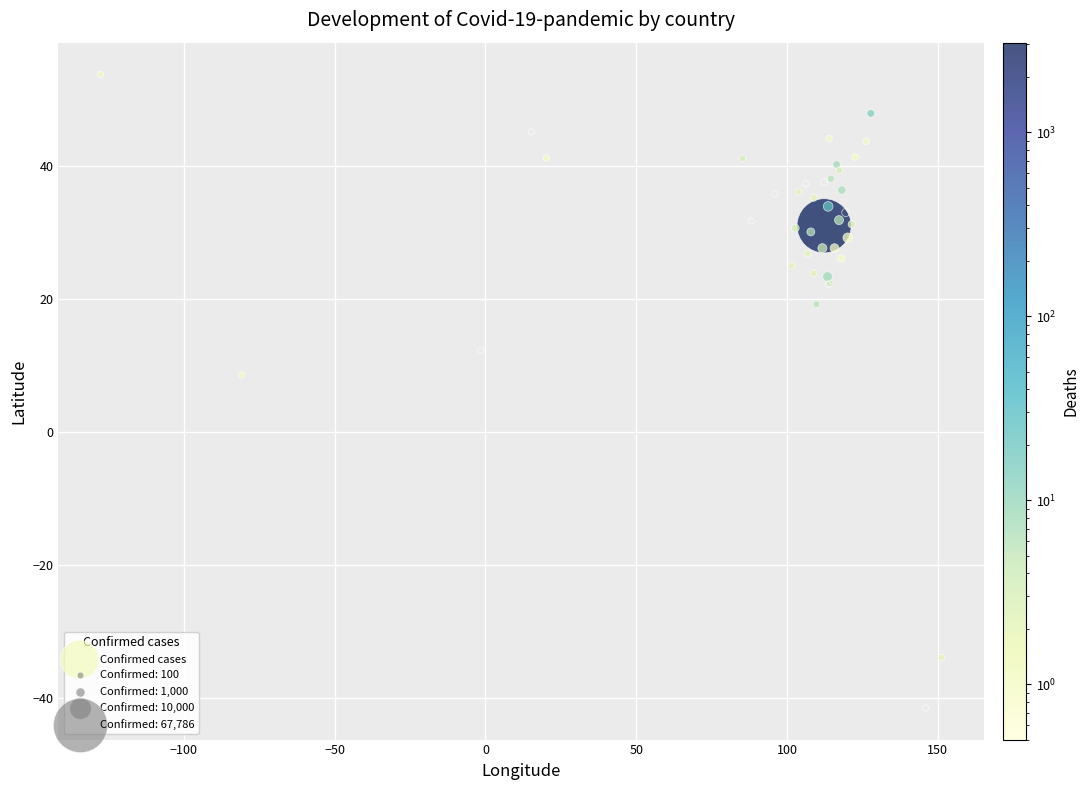

What Y value in the scatter plot is closest to 6?

8.5